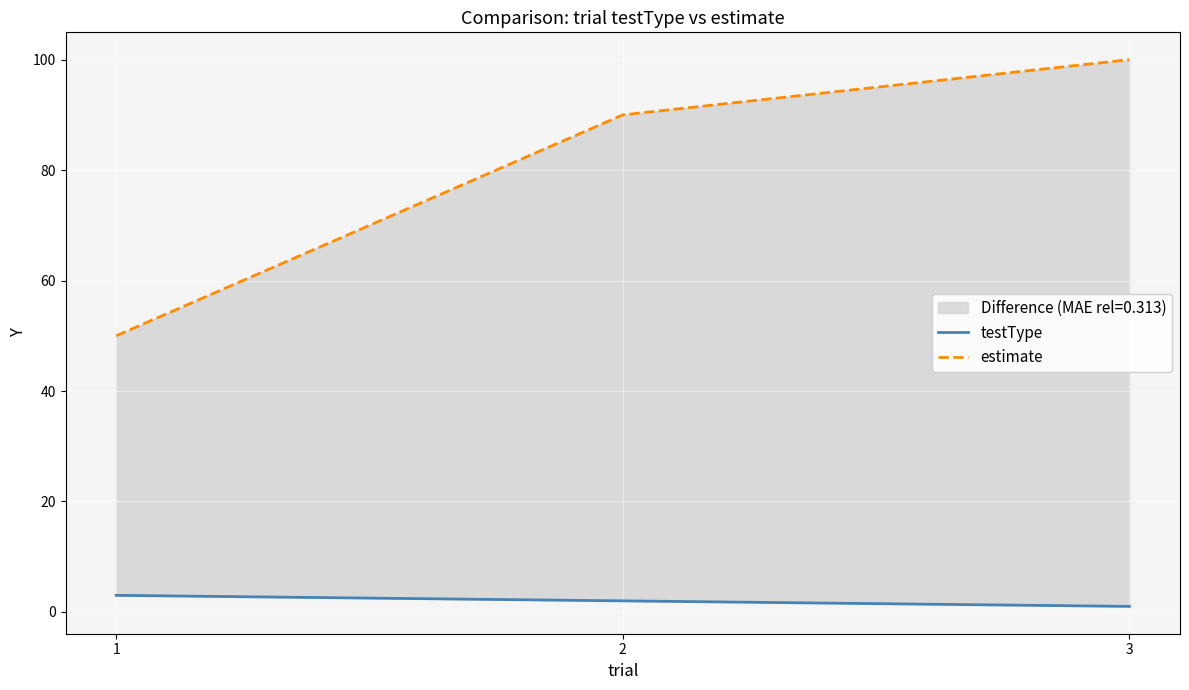

What is the difference between the maximum and minimum values in the testType series?

2